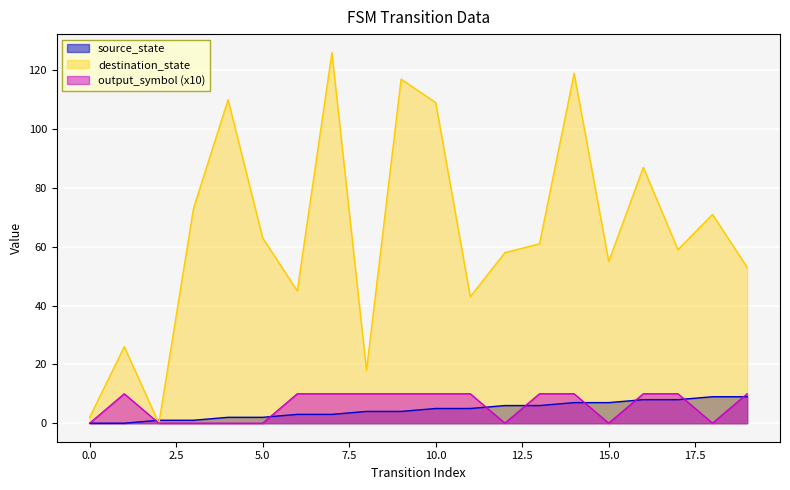

True or false: output_symbol has a value of 13 at 11.

False